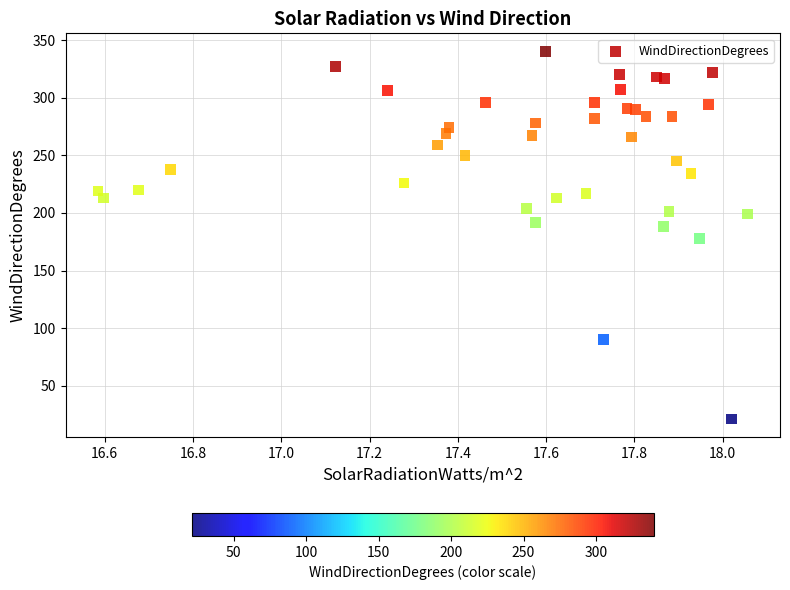

What is the range of Y values (max minus min)?

319